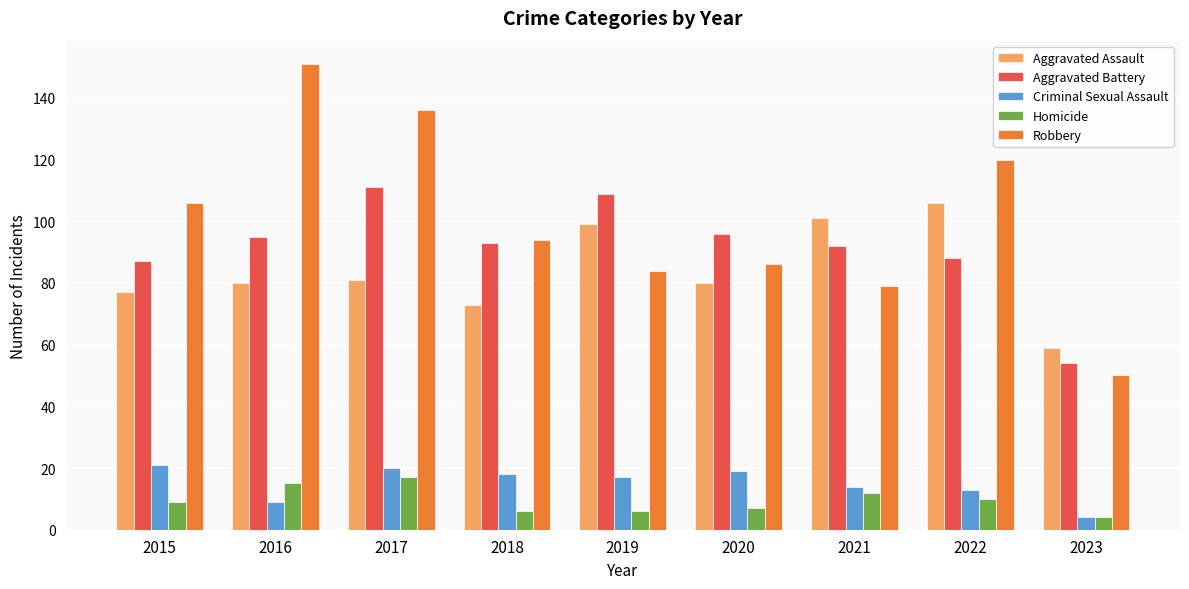

Rank the series at 2016 from lowest to highest value.

Criminal Sexual Assault, Homicide, Aggravated Assault, Aggravated Battery, Robbery